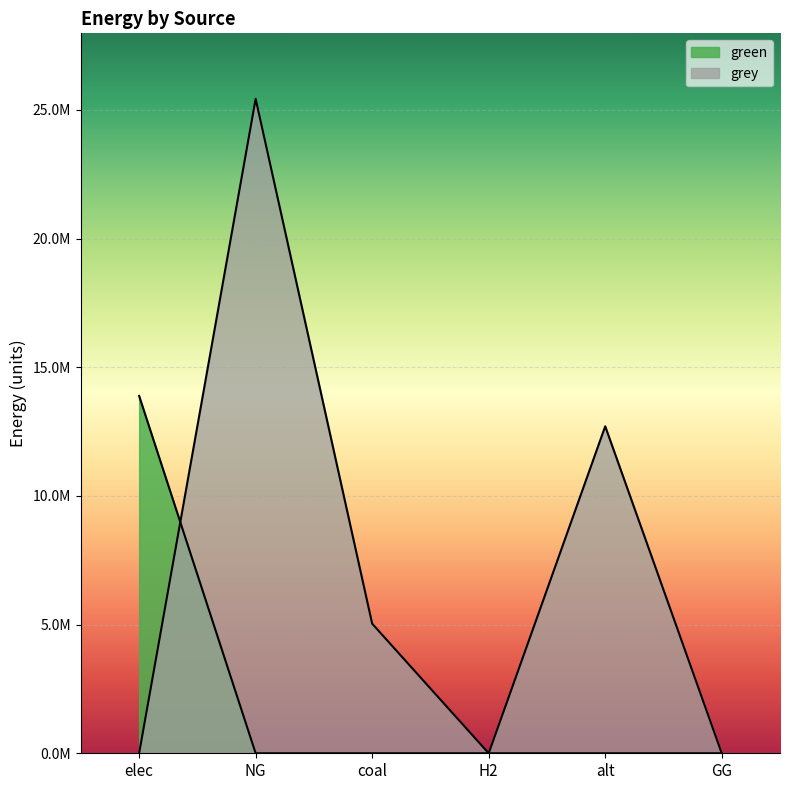

List the series in order of their peak value, highest first.

grey, green